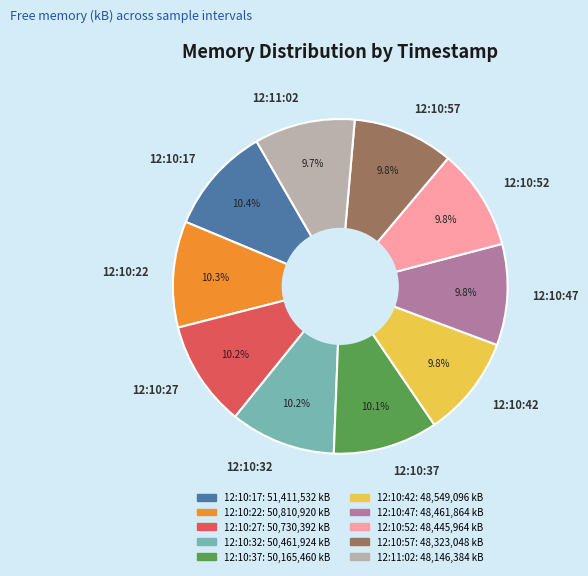

What is the ratio of the value at 12:10:32 to the value at 12:10:27?

1.0